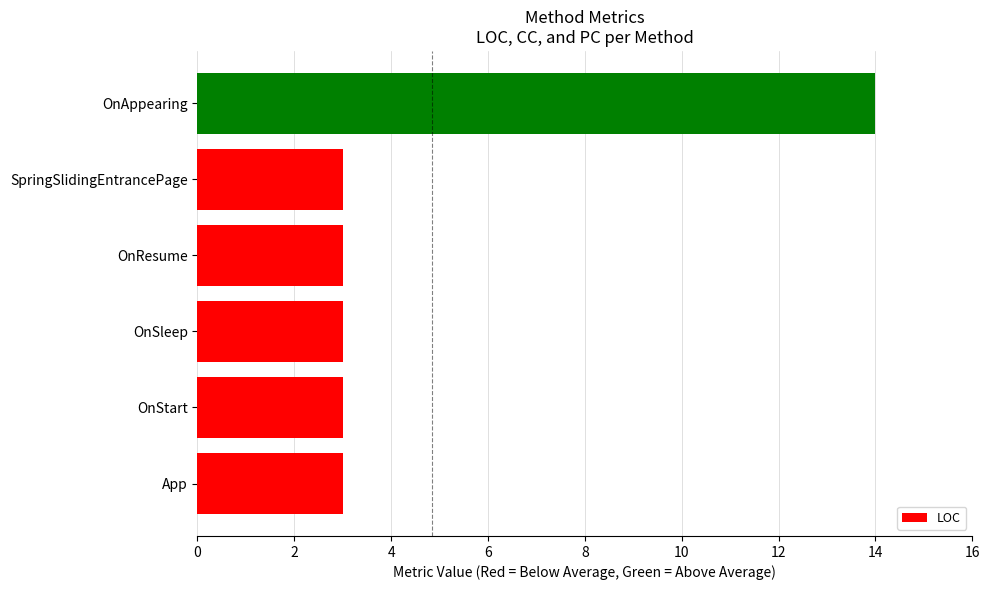

What is the average value?

5